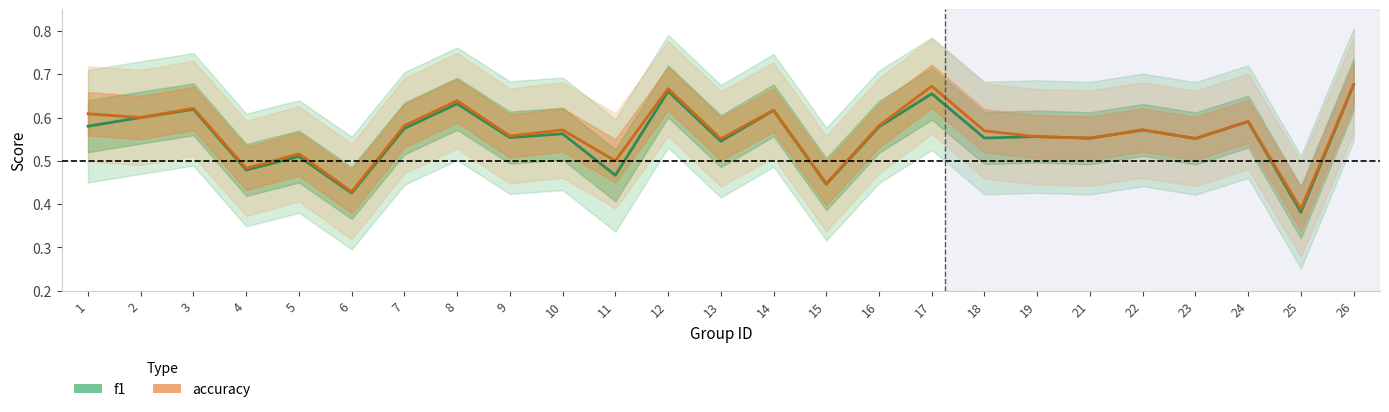

Where is the first local minimum for f1?

4